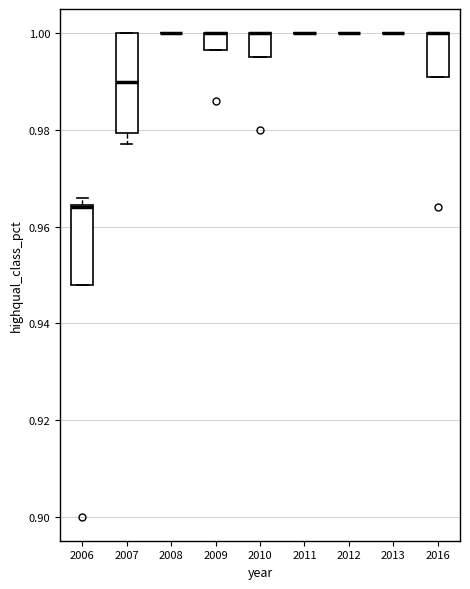

Comparing the boxes themselves (not the whiskers), which one is the tallest?

2007